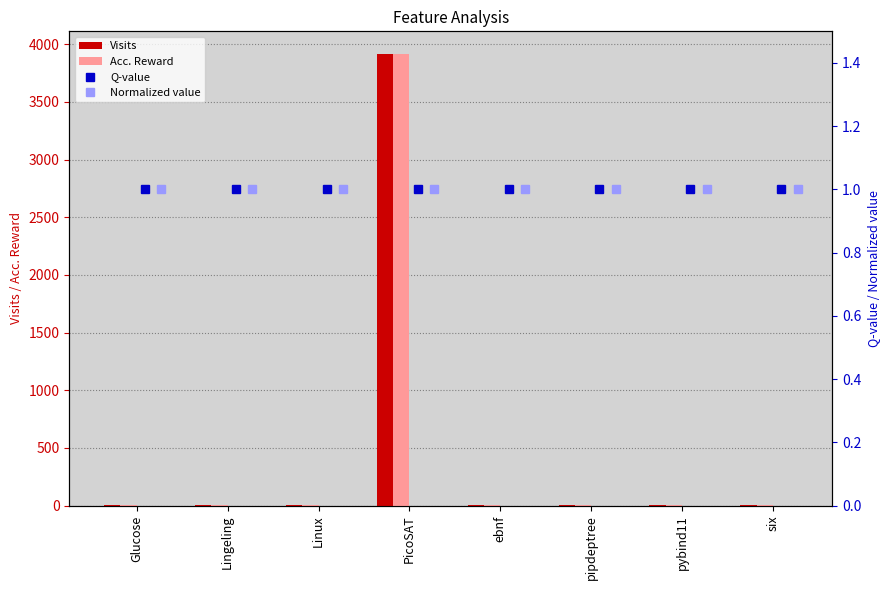

True or false: Acc. Reward has a value of 1 at Glucose.

True